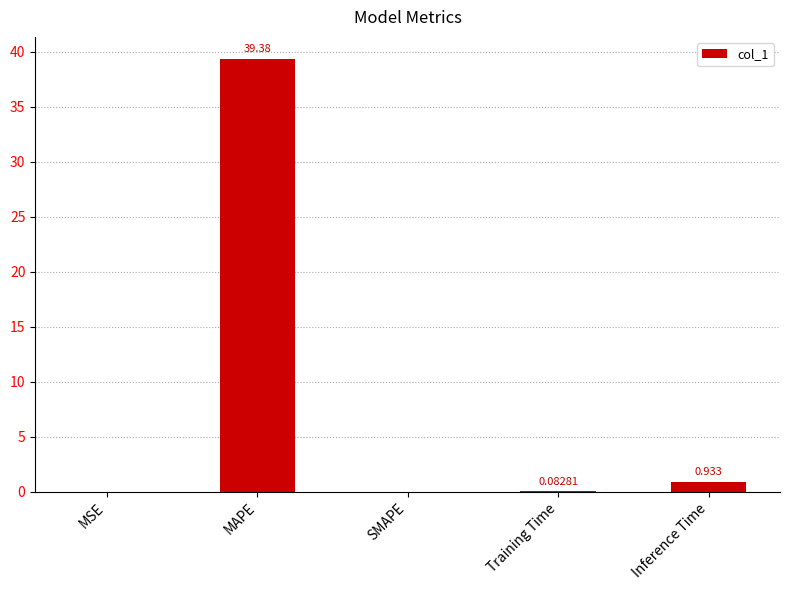

Between Training Time and MSE, which is larger?

Training Time